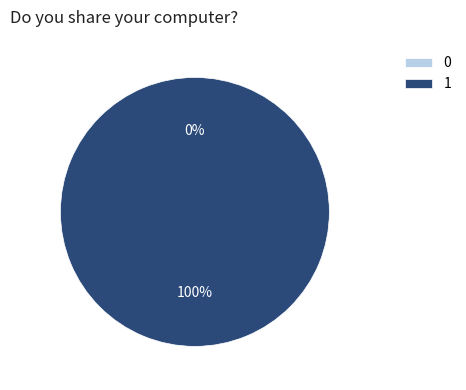

What is the majority slice?

1